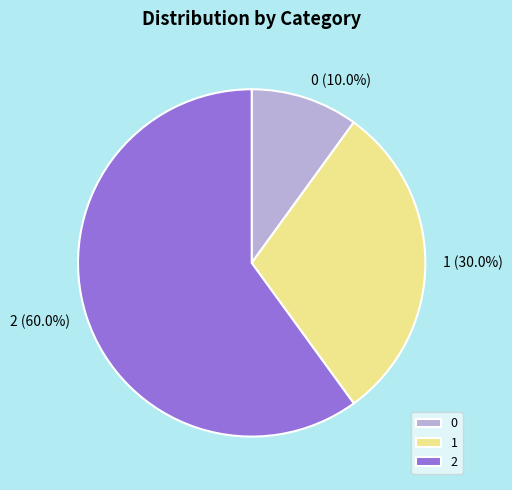

What is the majority slice?

2